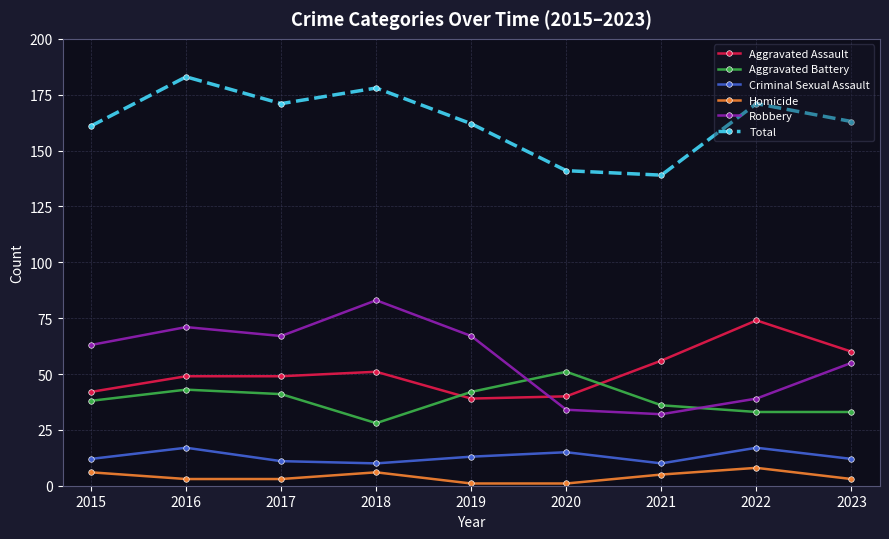

True or false: Robbery and Total cross at least once.

False